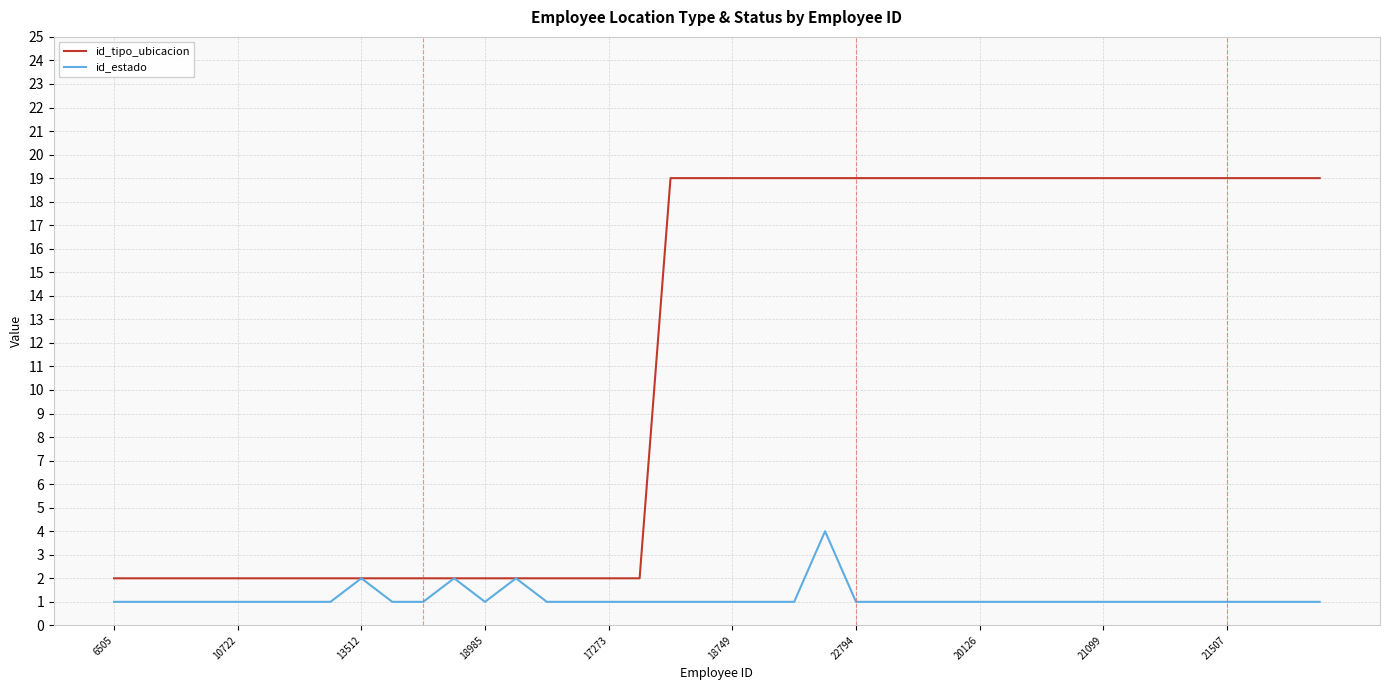

Which series has the largest total across all categories?

id_tipo_ubicacion